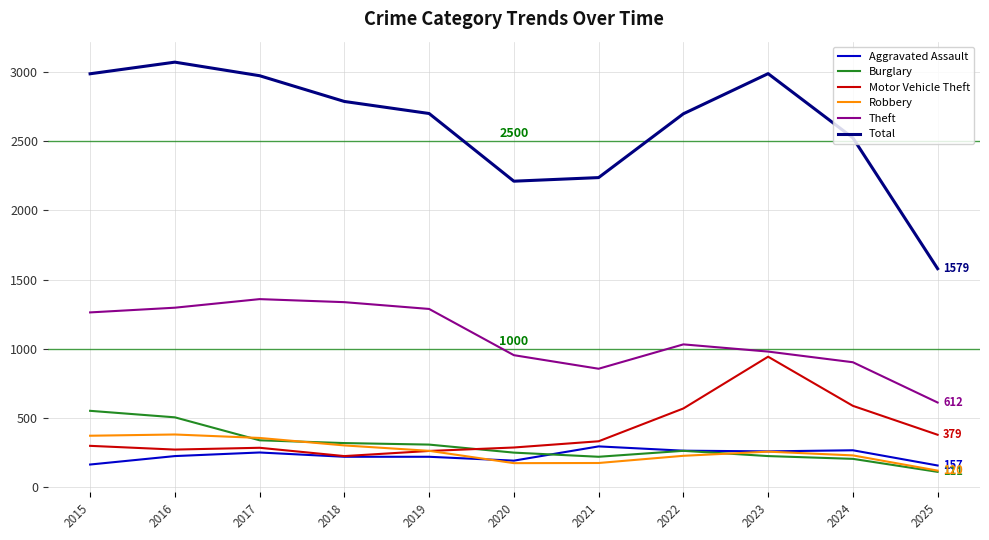

What is the difference between the maximum and minimum values in the Total series?

1492